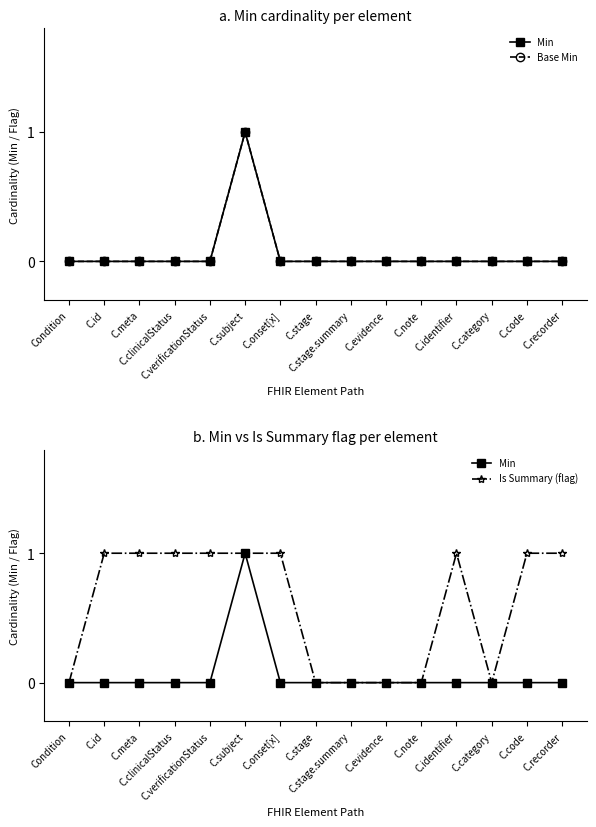

True or false: Min and Base Min intersect in this chart.

False